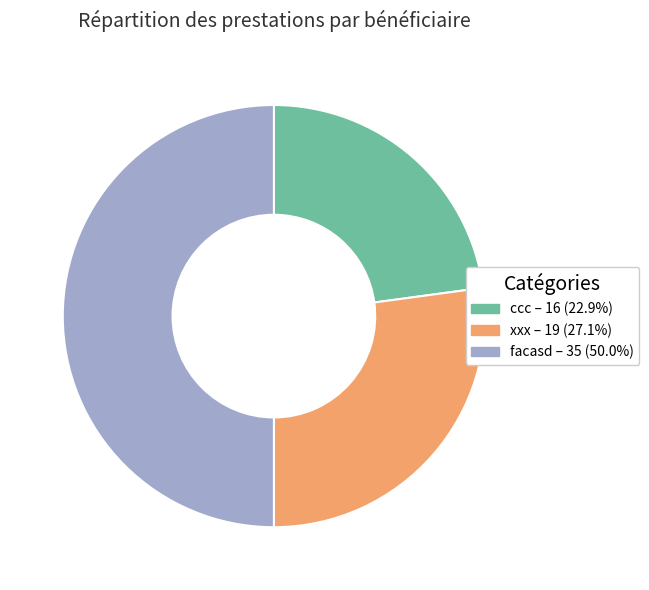

Rank the categories by value from highest to lowest.

facasd, xxx, ccc